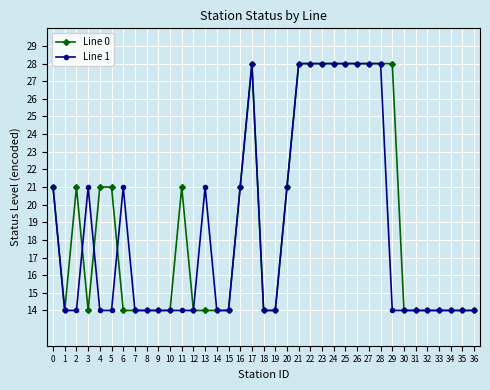

The Line 1 series shows 50 at 17. True or false?

False